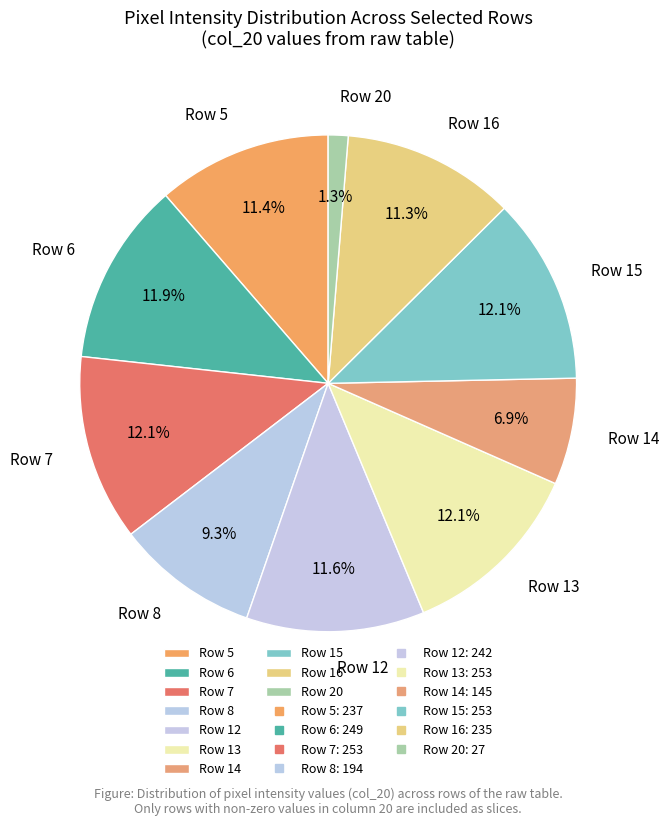

Which category has the smallest portion of the pie?

Row 20